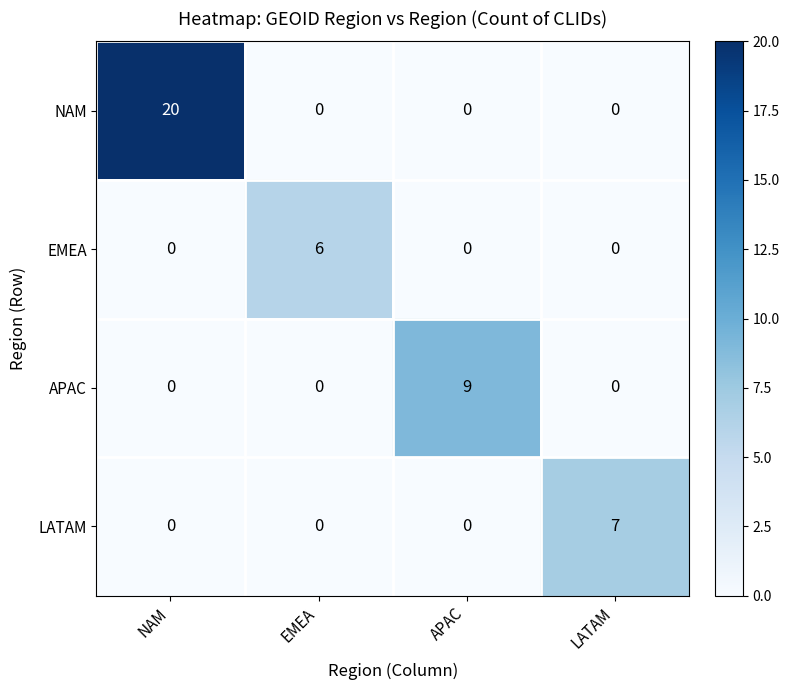

Reading left to right, extract all data points from this chart.

NAM: 20	0	0	0
EMEA: 0	6	0	0
APAC: 0	0	9	0
LATAM: 0	0	0	7